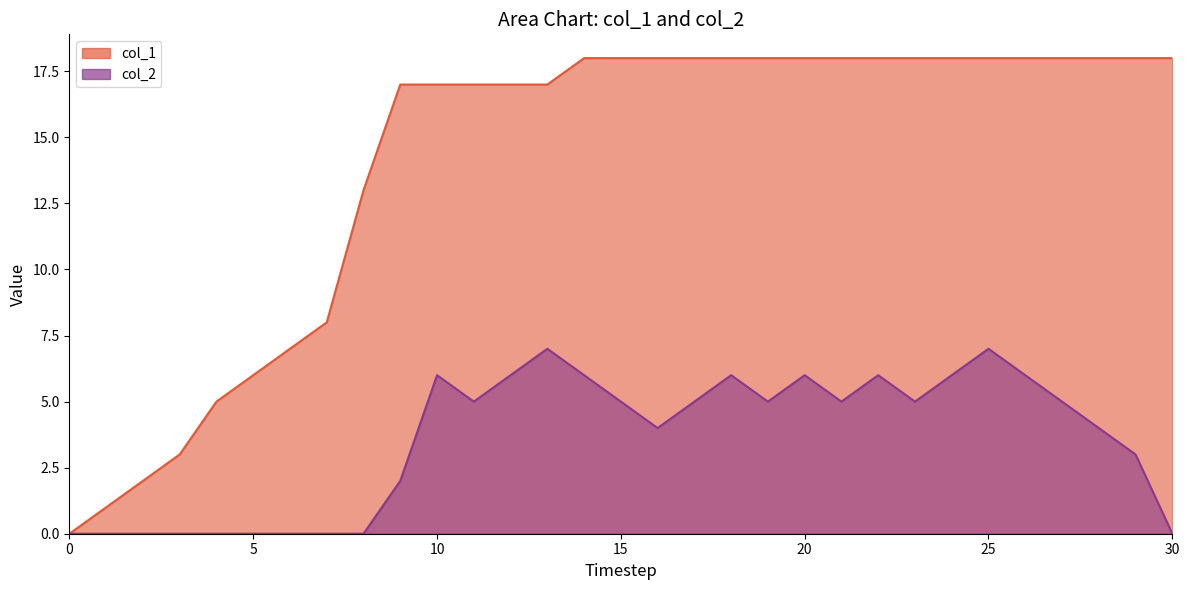

True or false: col_2 and col_1 intersect in this chart.

False